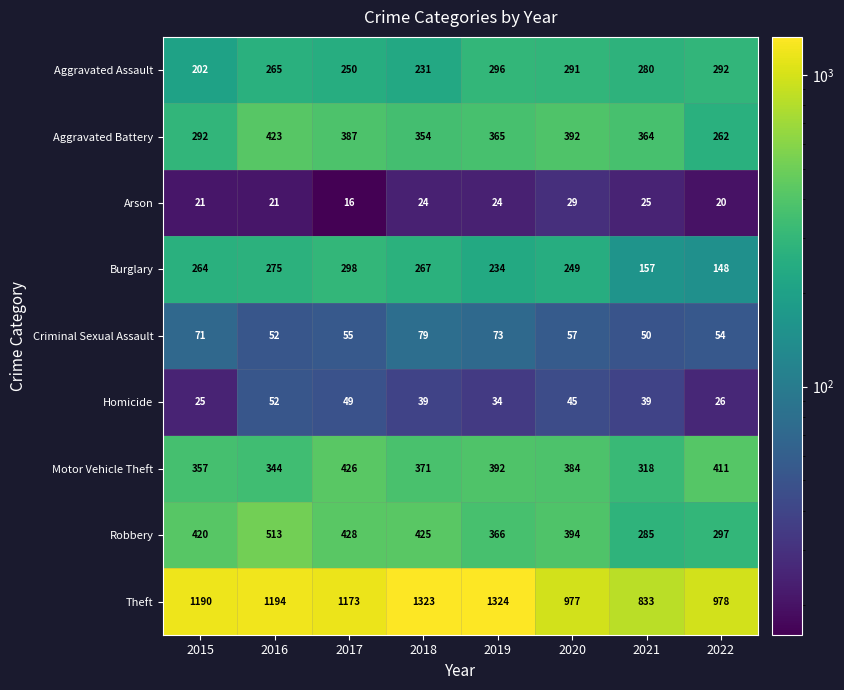

Which category has the highest value across all series?

2019